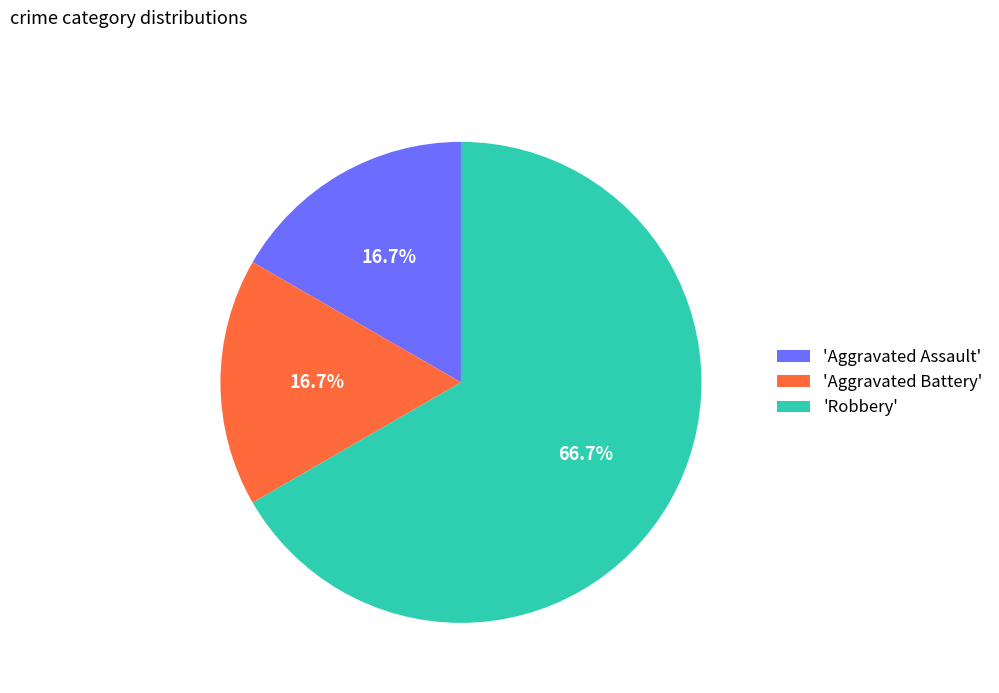

Does 'Aggravated Assault' represent more than half of the total?

No